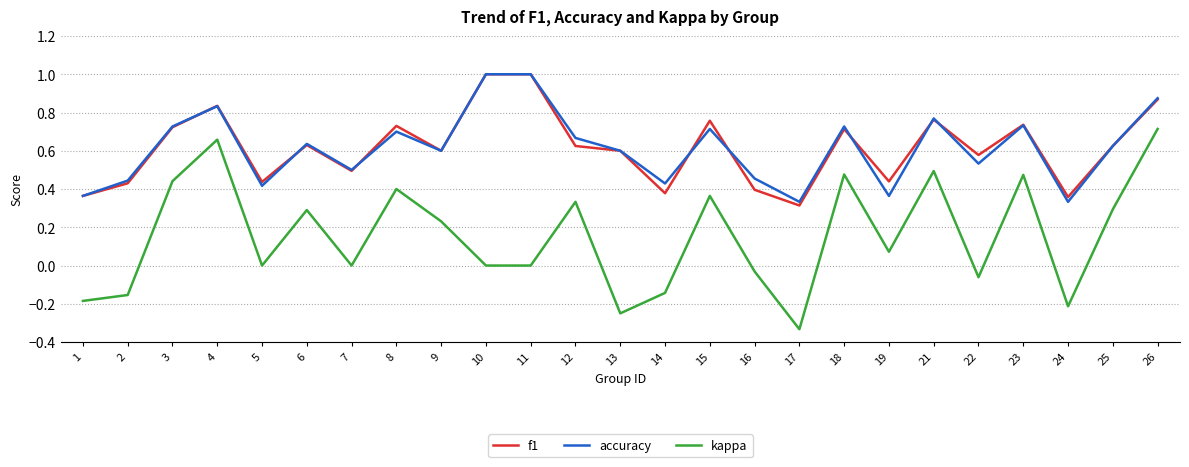

At 19, list the series in order from smallest to largest.

kappa, accuracy, f1